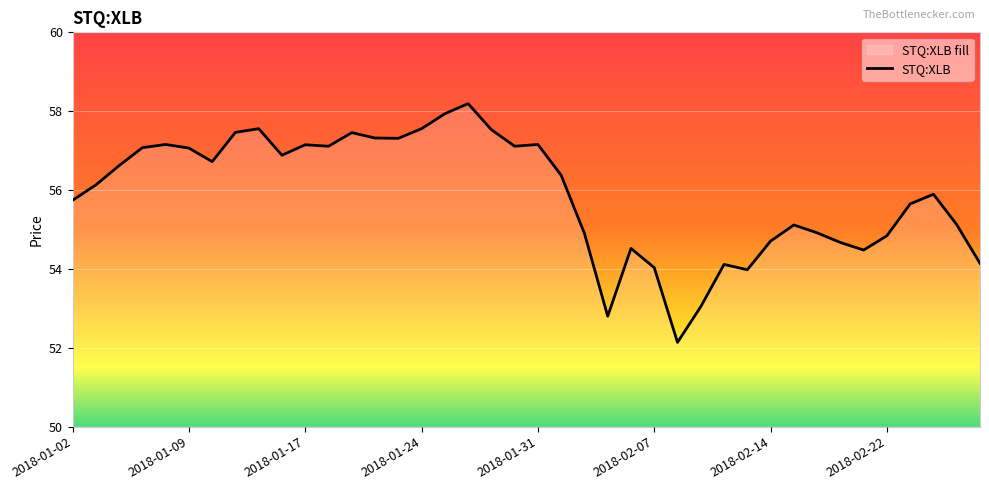

Is it true that the value at 39 is 95.8?

False